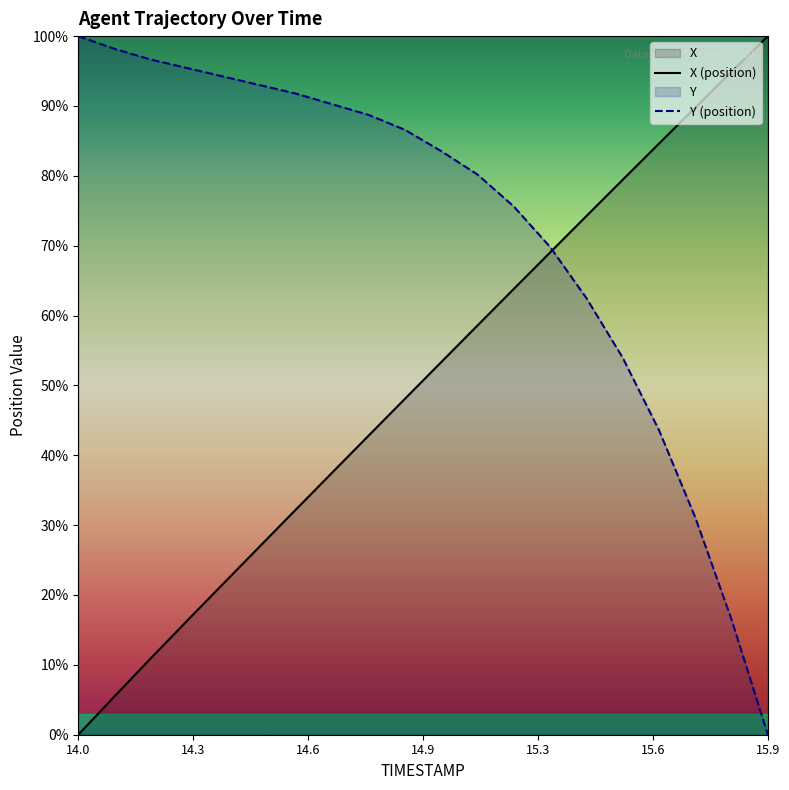

True or false: Y (position) has more than 2 interior local peaks.

False